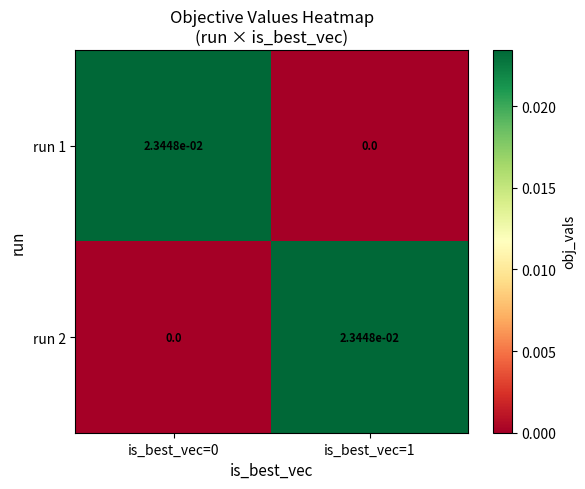

Count the number of categories in the chart.

2